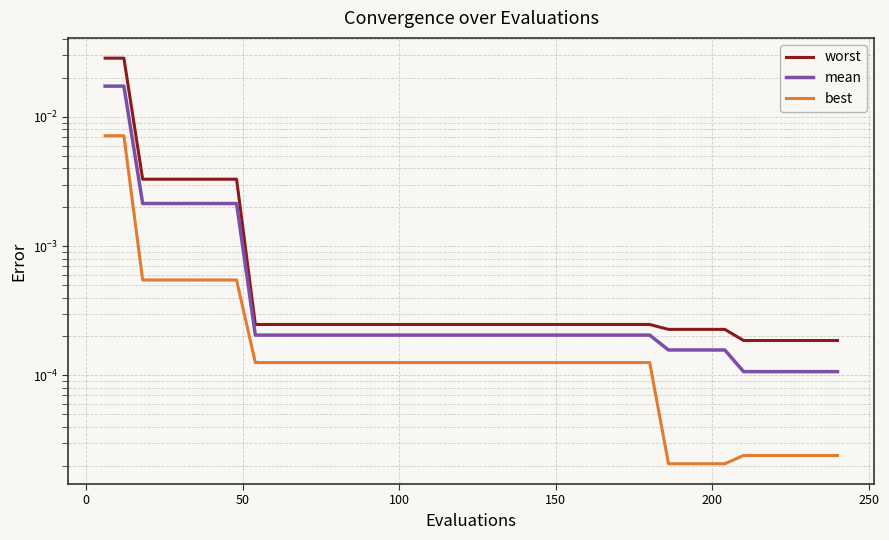

What is the sum of all worst values?

0.1